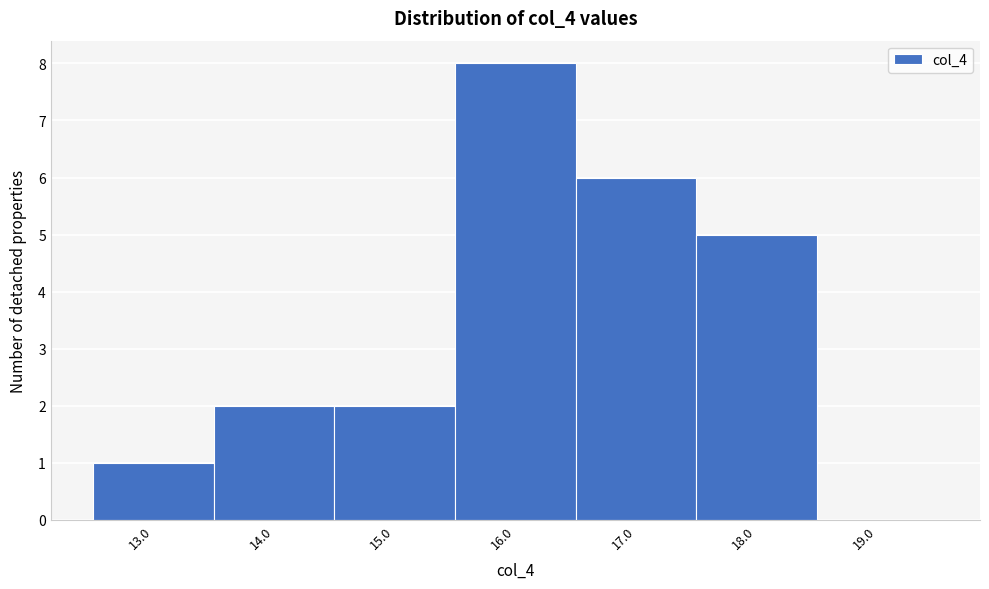

Reading left to right, list every bar in this chart as the range it spans on the x-axis followed by its height. The values are not printed on the chart, so give them approximately, as read against the axis.

12.5 to 13.5: 1
13.5 to 14.5: 2
14.5 to 15.5: 2
15.5 to 16.5: 8
16.5 to 17.5: 6
17.5 to 18.5: 5
18.5 to 19.5: 0